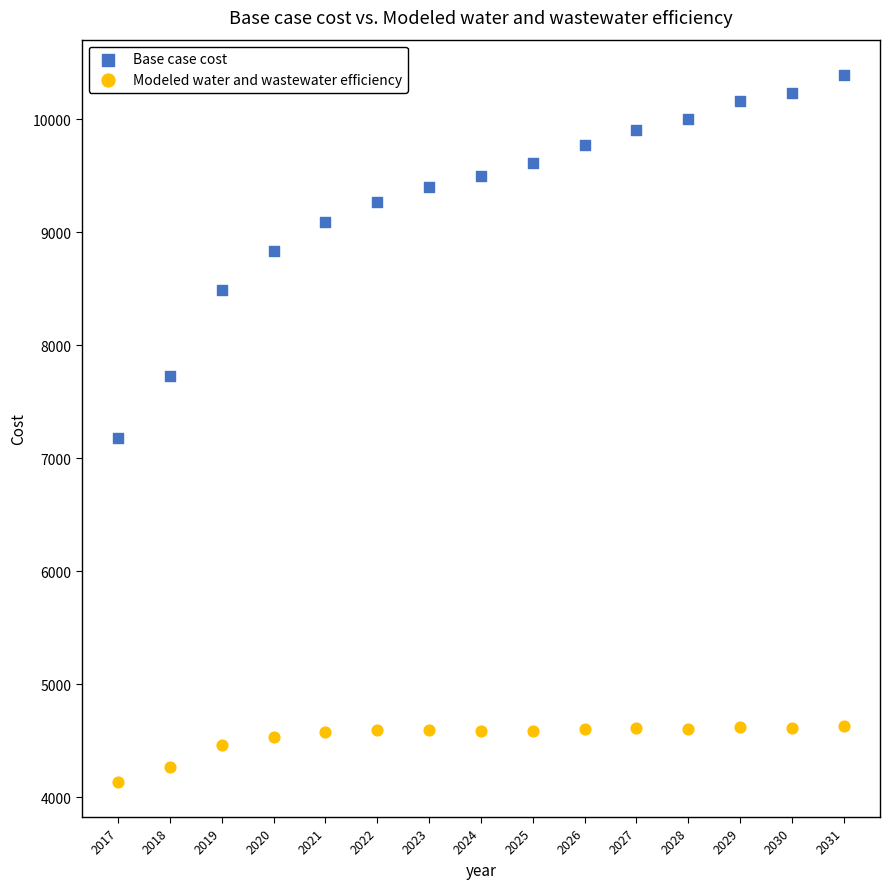

Across all data points, what is the range of X values (max minus min)?

14.0